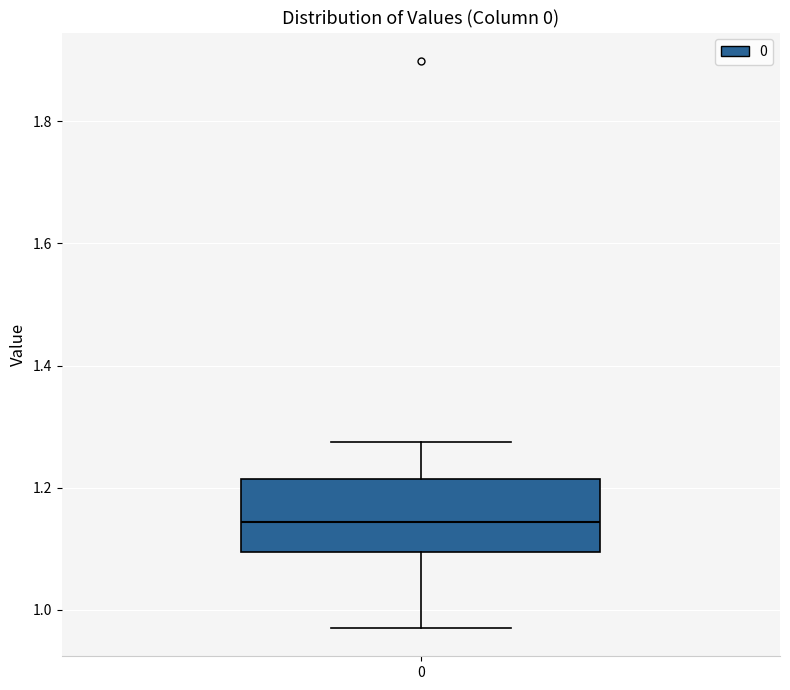

Transcribe this box plot: give where the median line is, the range the box spans, and where the two whiskers end, as read against the y-axis. The values are not printed on the chart, so give them approximately, as read against the axis.

median 1.14, box 1.10 to 1.22, whiskers 0.98 to 1.28